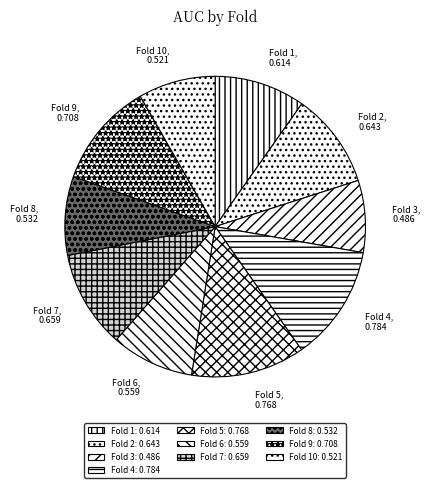

Which has a higher value, Fold 10 or Fold 5?

Fold 5